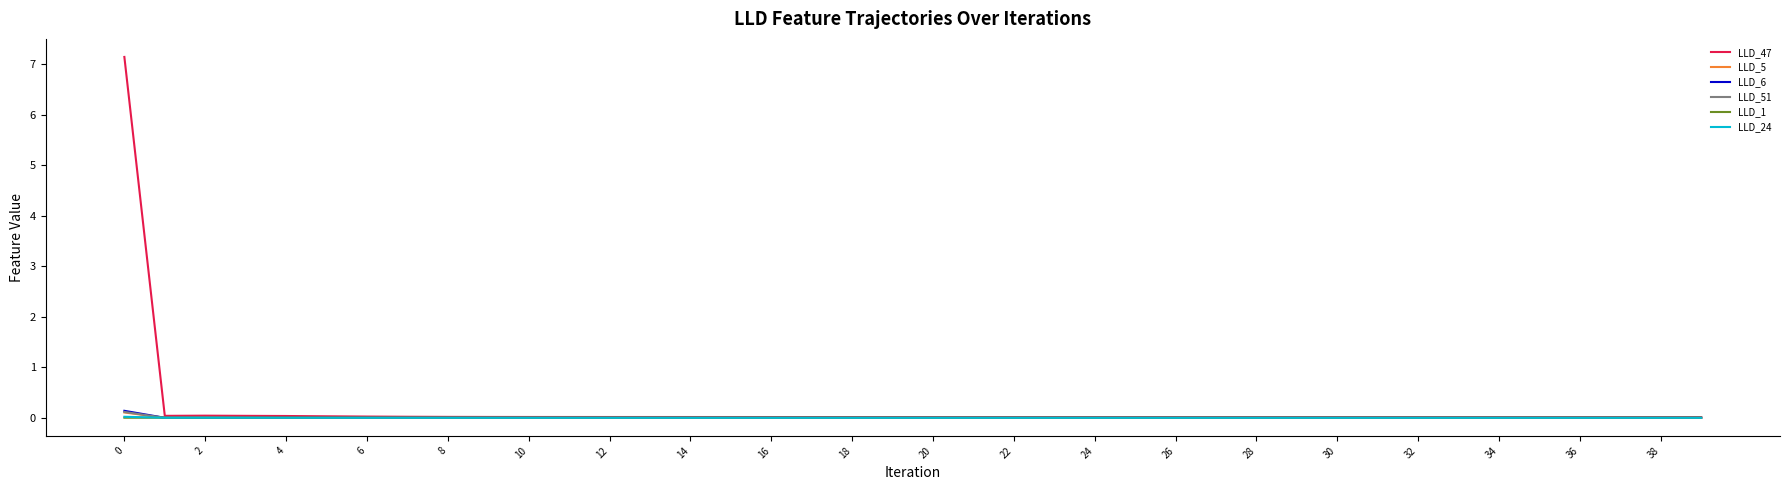

The LLD_47 series shows 0.0 at 28. True or false?

True